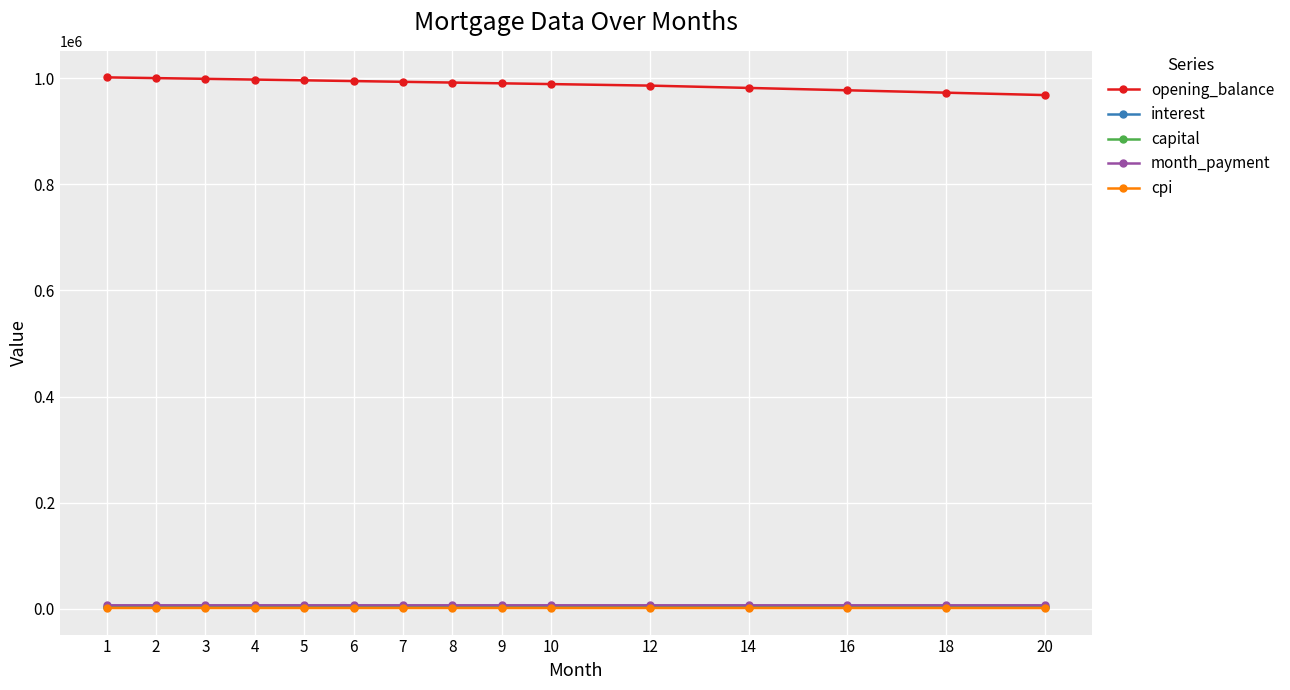

What is the difference between the highest and lowest values at 10?

987370.1